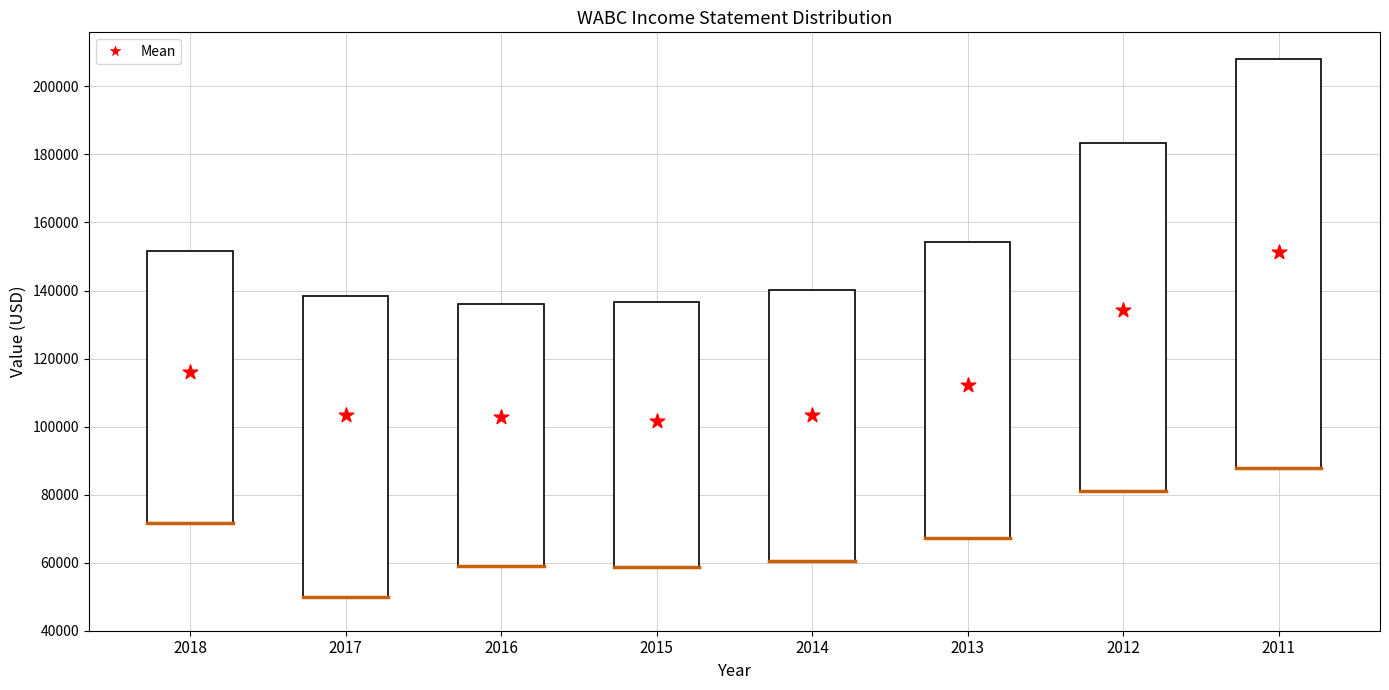

At which category is the sum across all series the highest?

2011